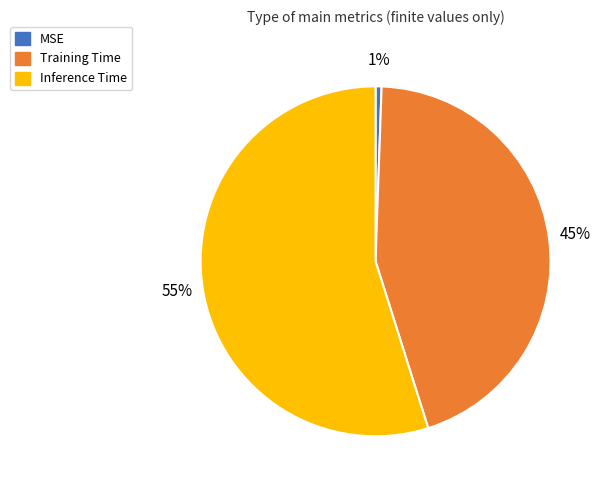

Do Training Time and MSE together represent more than half of the pie?

No